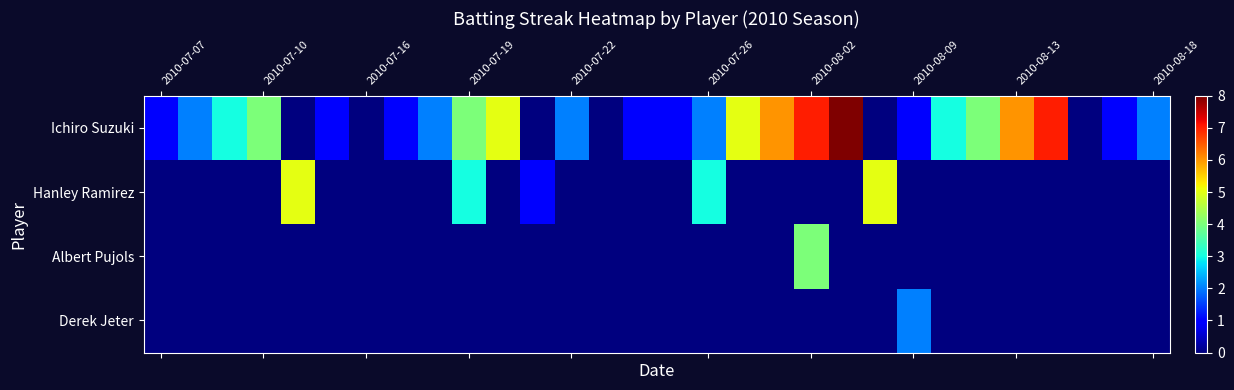

Reading right to left, what are all the values shown in this chart?

Ichiro Suzuki: 2	1	0	7	6	4	3	1	0	8	7	6	5	2	1	1	0	2	0	5	4	2	1	0	1	0	4	3	2	1
Hanley Ramirez: 0	0	0	0	0	0	0	0	5	0	0	0	0	3	0	0	0	0	1	0	3	0	0	0	0	5	0	0	0	0
Albert Pujols: 0	0	0	0	0	0	0	0	0	0	4	0	0	0	0	0	0	0	0	0	0	0	0	0	0	0	0	0	0	0
Derek Jeter: 0	0	0	0	0	0	0	2	0	0	0	0	0	0	0	0	0	0	0	0	0	0	0	0	0	0	0	0	0	0